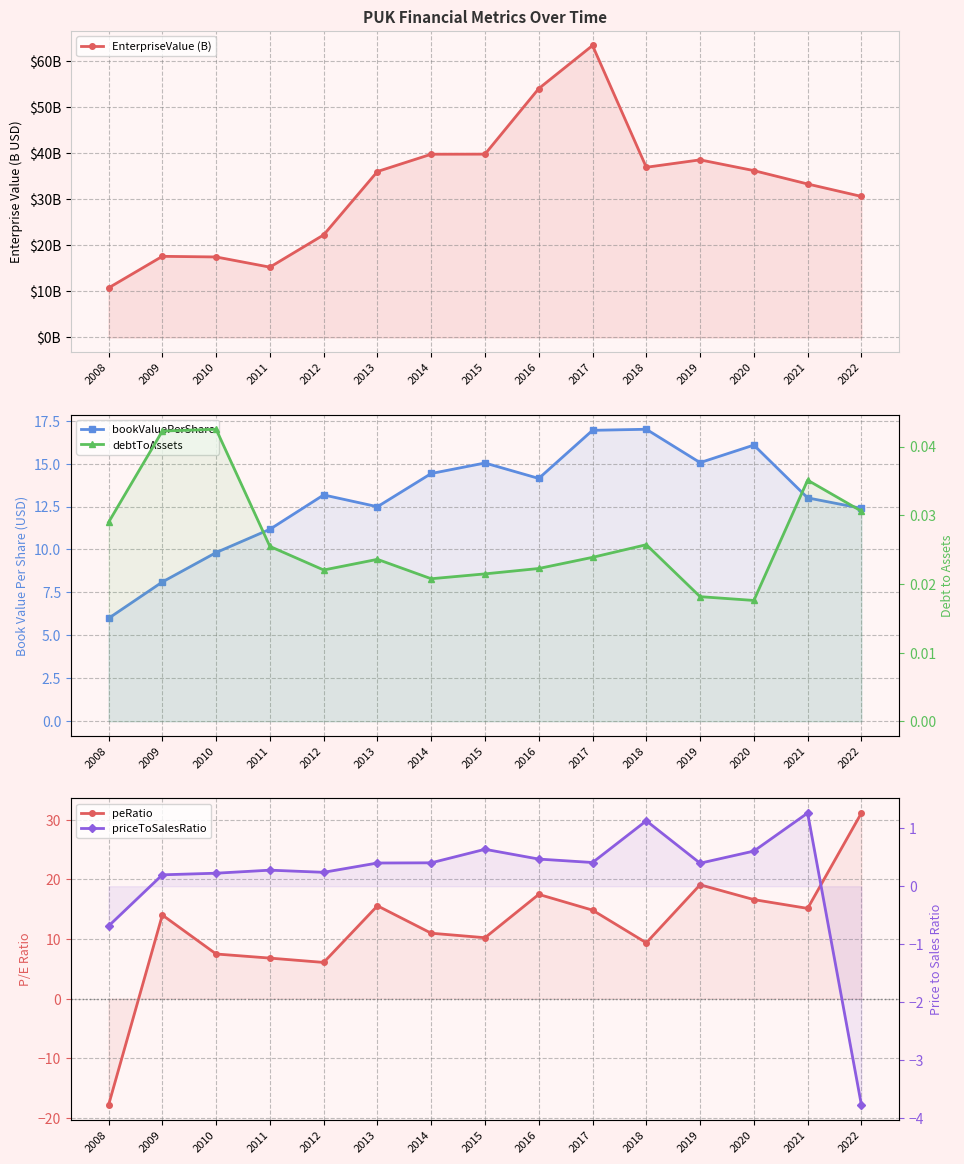

What is the average value of the peRatio series?

11.8